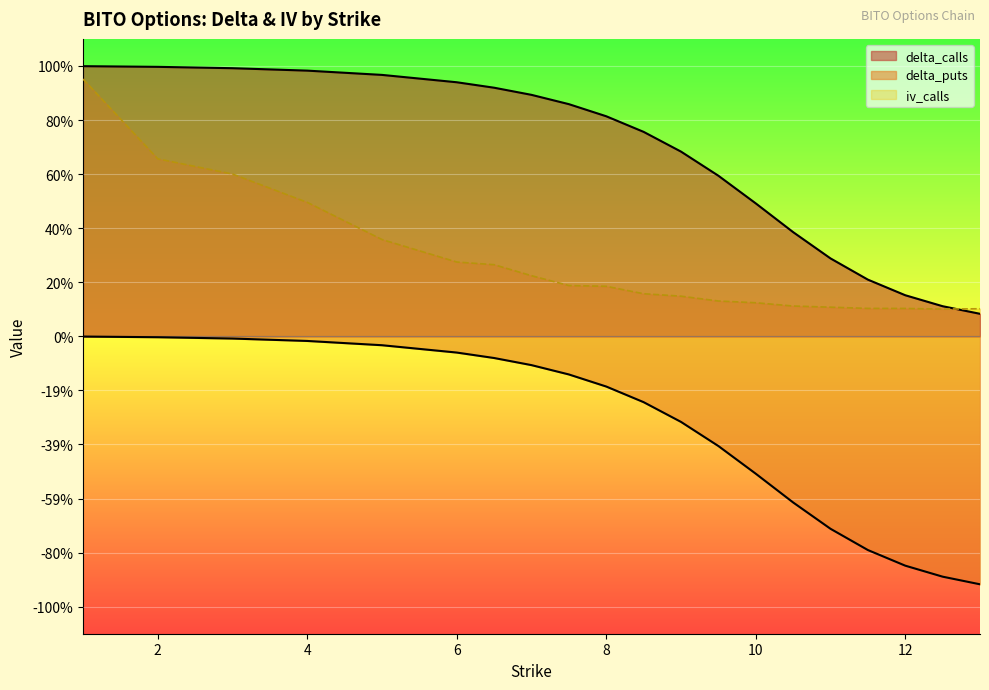

Count the number of categories in the chart.

20